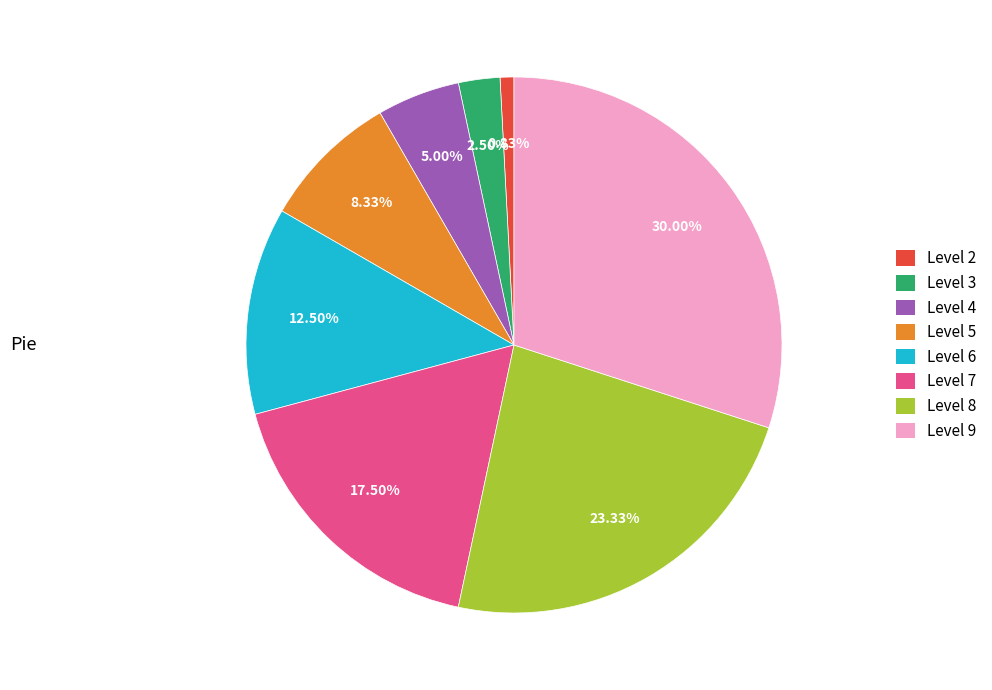

To the nearest percent, what percentage of the pie is Level 5?

8%